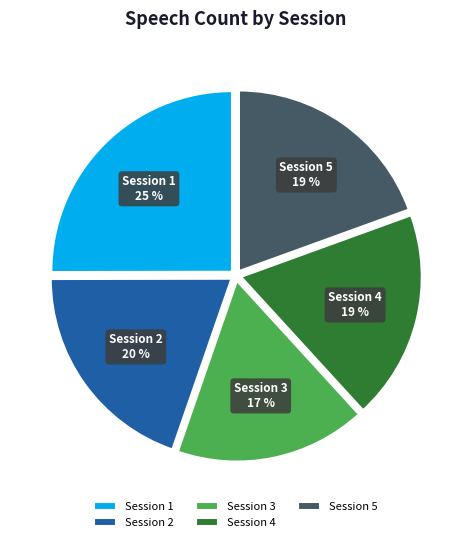

Is there a majority slice in this chart?

No